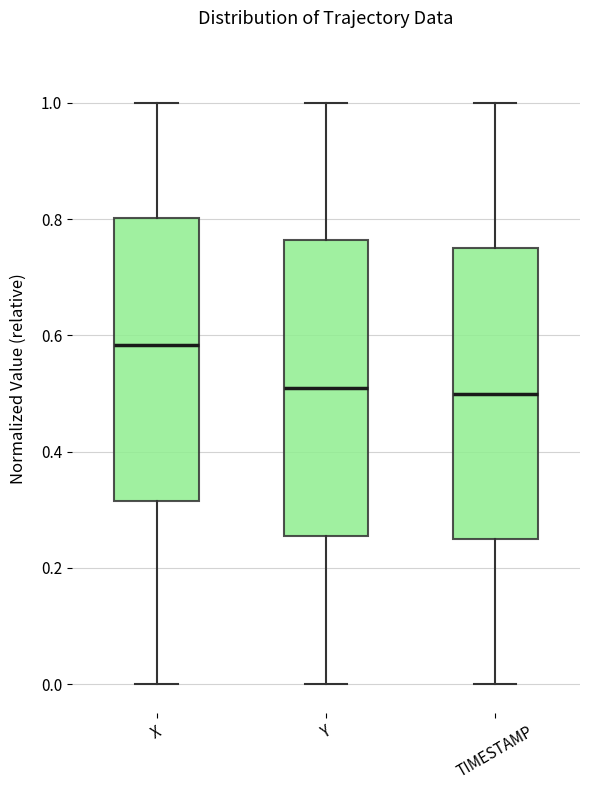

Reading left to right, transcribe this box plot: for each box, give where its median line is, the range the box spans, and where its two whiskers end, as read against the y-axis. The values are not printed on the chart, so give them approximately, as read against the axis.

X: median 0.58, box 0.32 to 0.80, whiskers 0.00 to 1.00
Y: median 0.52, box 0.26 to 0.76, whiskers 0.00 to 1.00
TIMESTAMP: median 0.50, box 0.26 to 0.76, whiskers 0.00 to 1.00